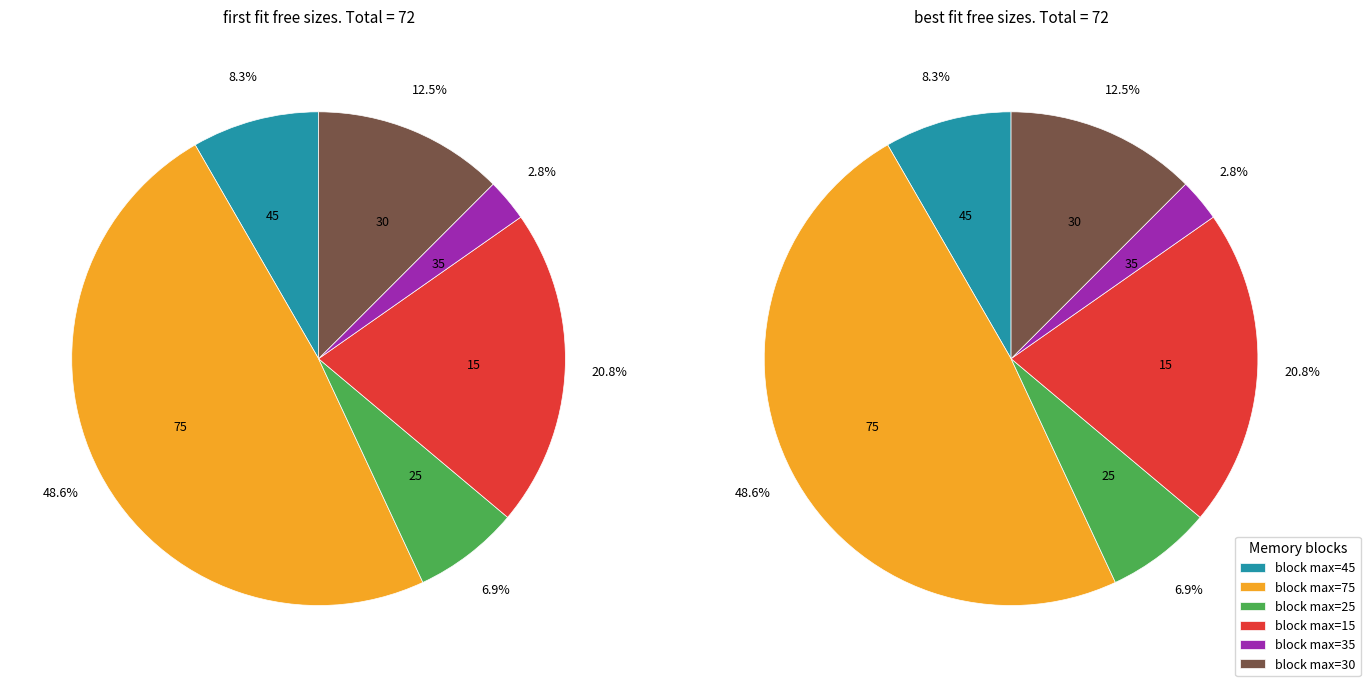

Is the sum of 75 and 30 greater than half?

Yes